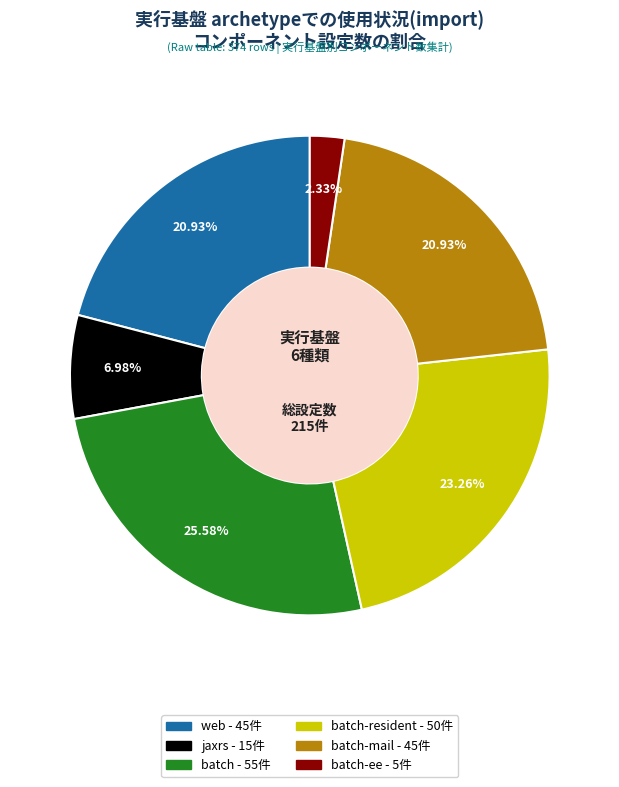

Is there any slice that represents more than half of the pie?

No